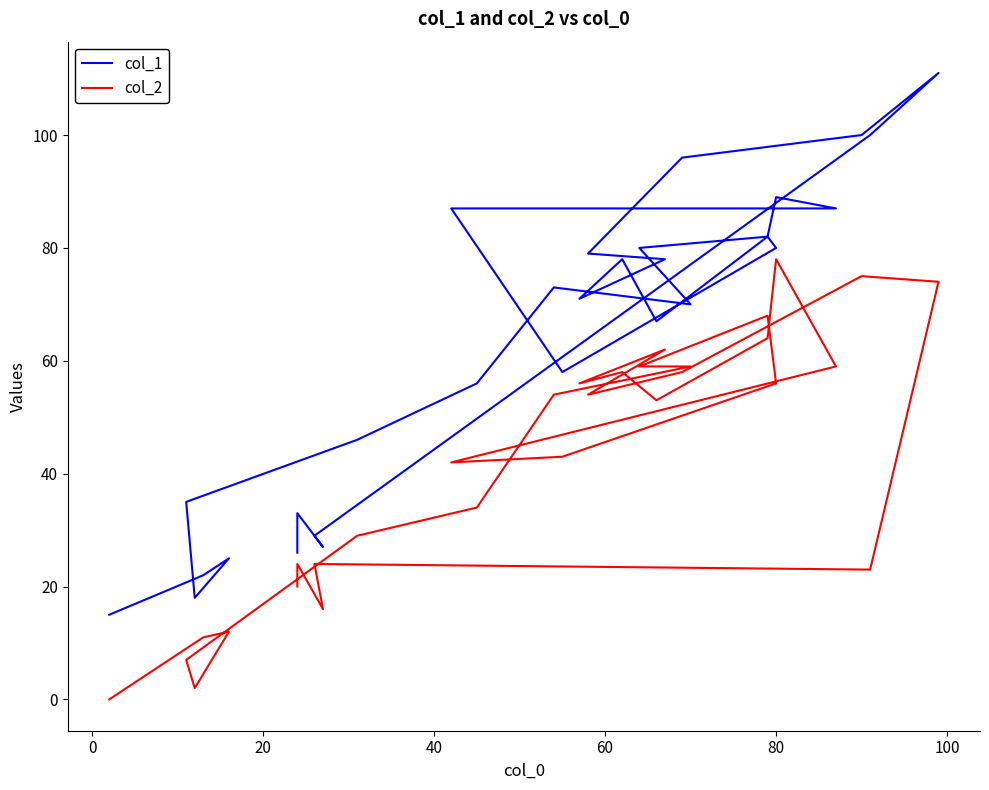

Which series has the largest total across all categories?

col_1